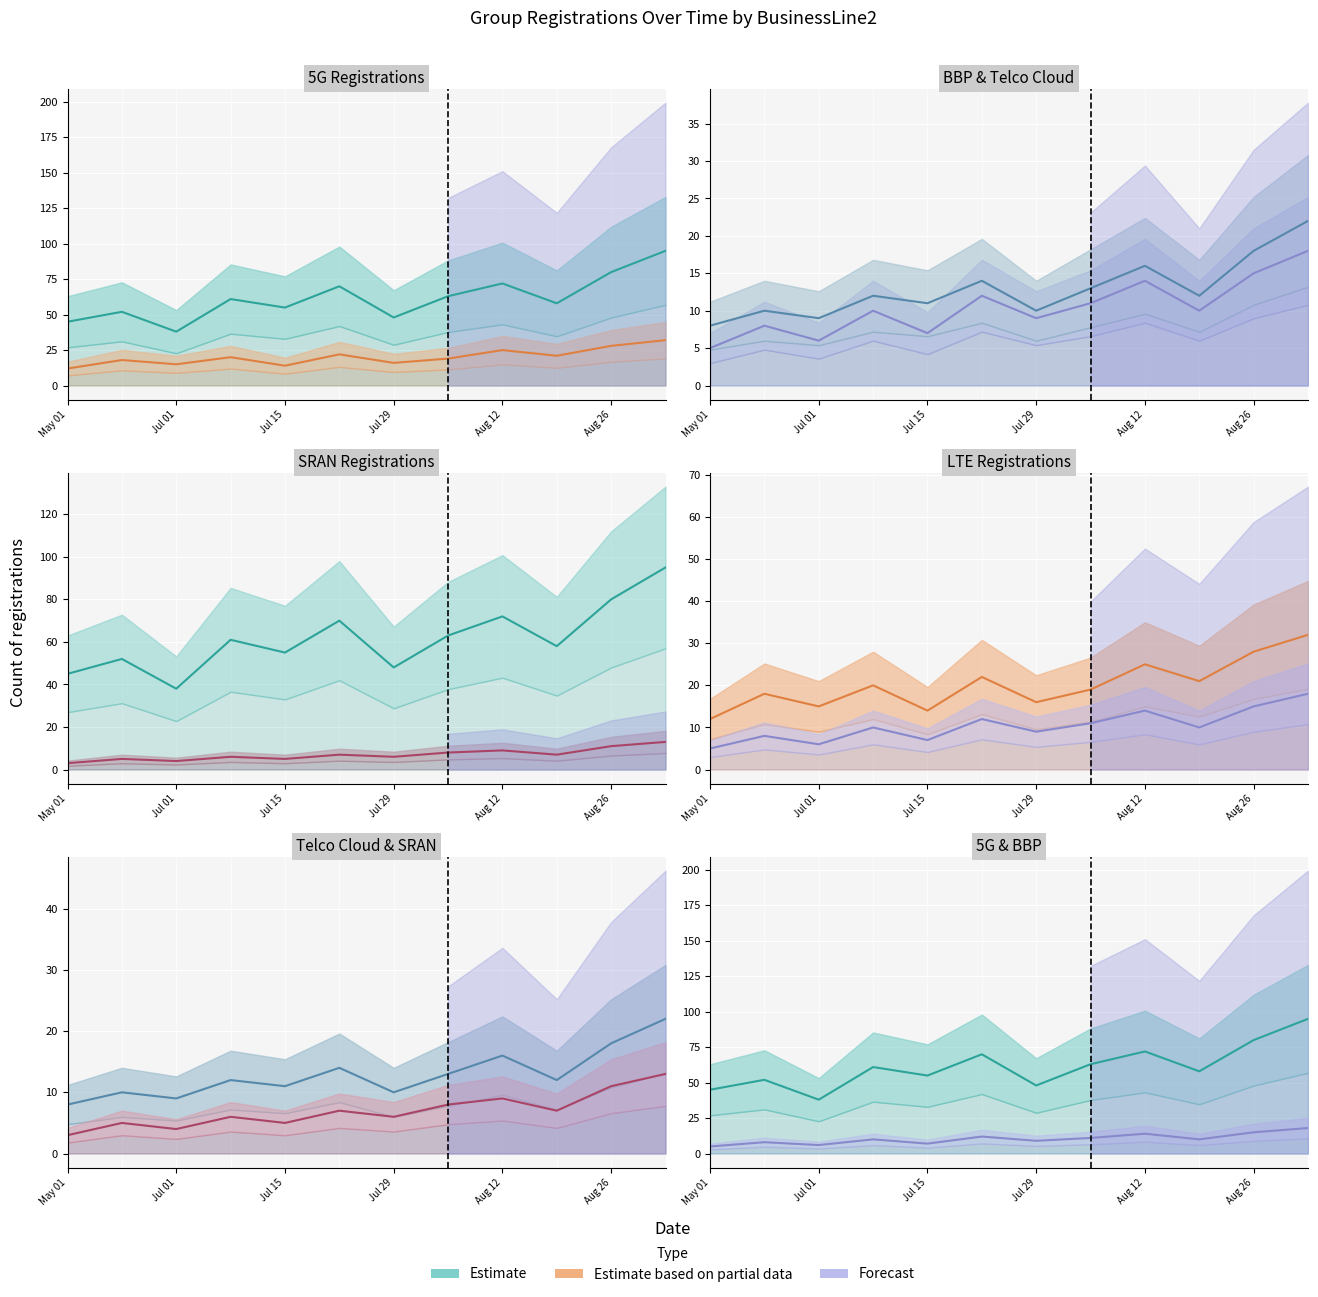

True or false: BBP and 5G intersect in this chart.

False